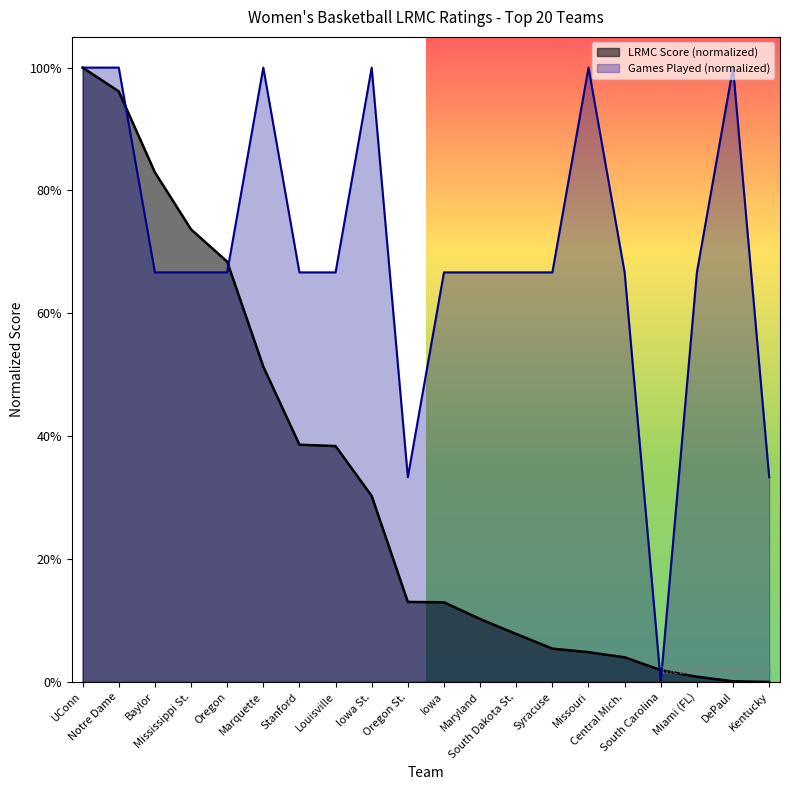

What is the difference between the maximum and minimum values in the LRMC series?

1.0